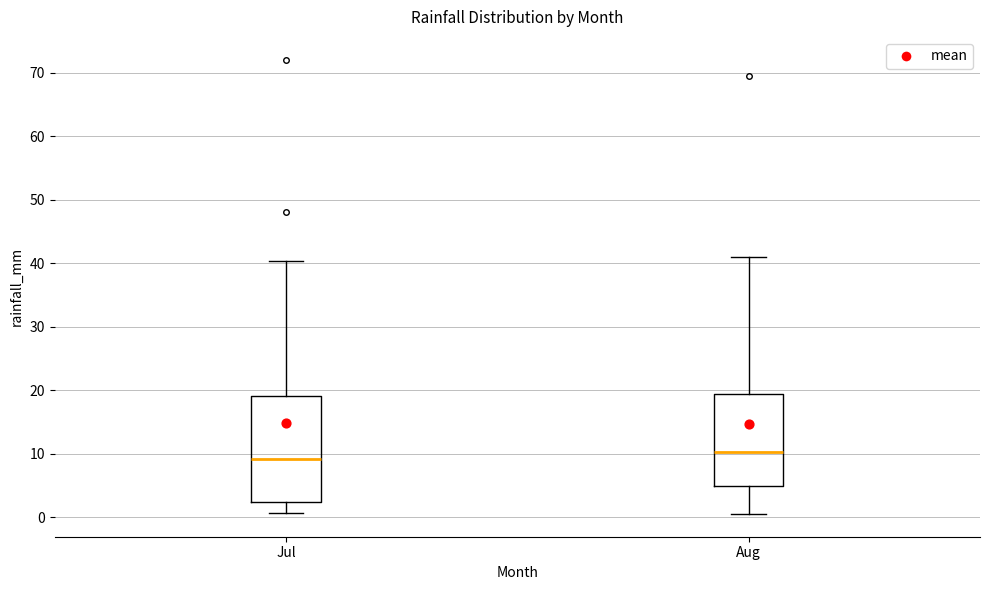

Which box's median line is the lowest?

Jul